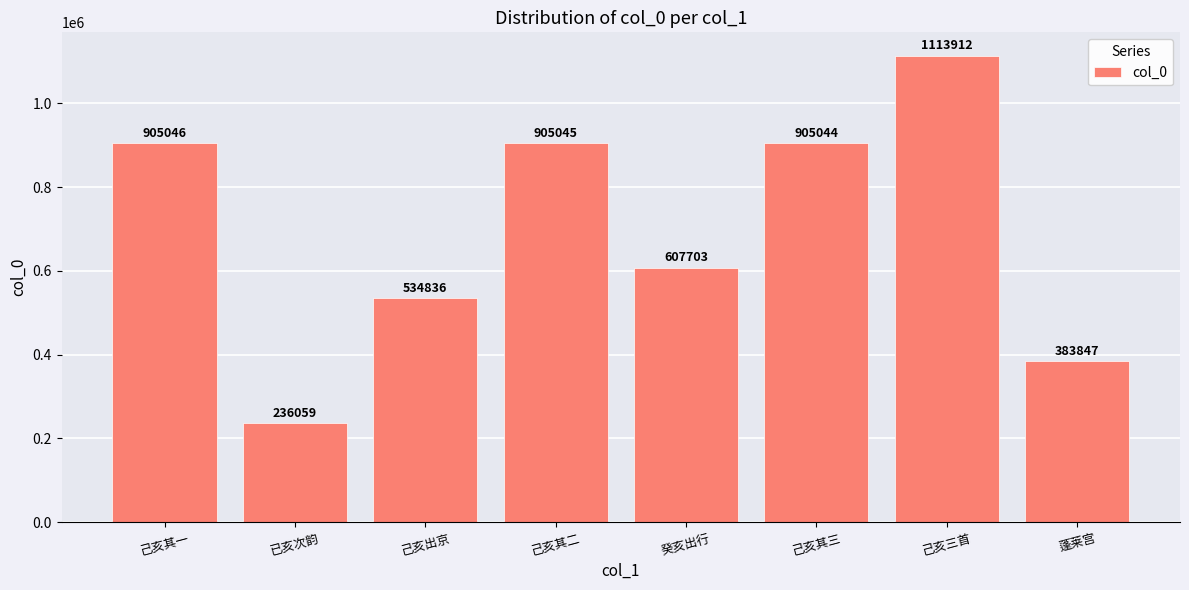

Are the bars grouped side by side (vs. stacked)?

No